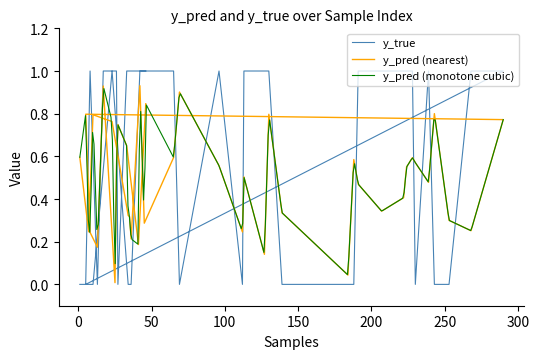

The value of y_pred at 207 is 0.3. True or false?

True